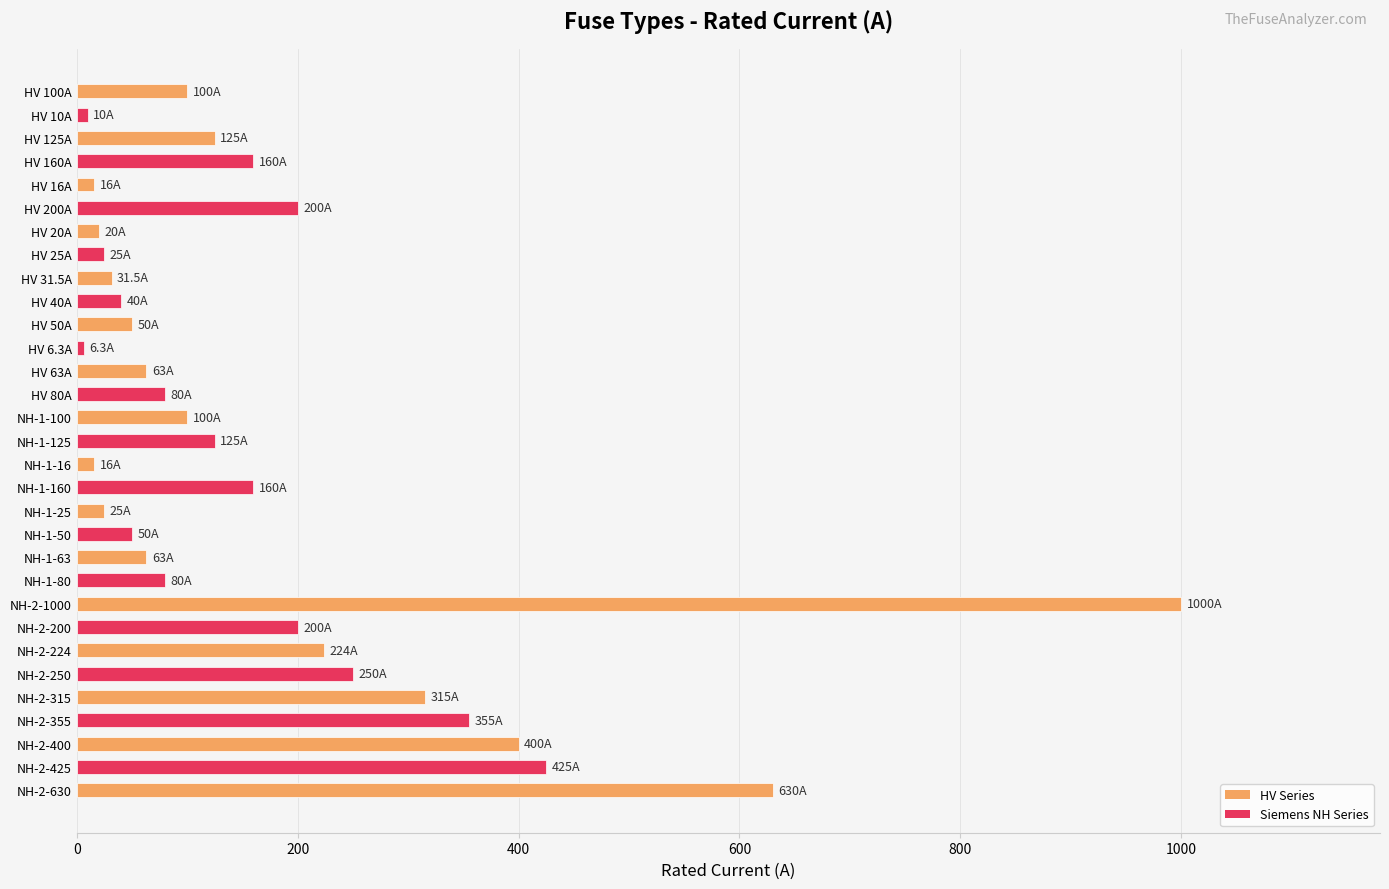

What is the value of the 26th bar from the top?

250.0